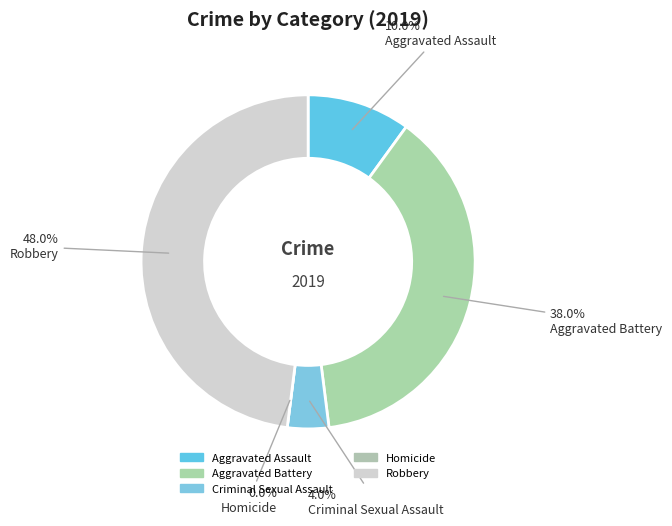

Is there a majority slice in this chart?

No